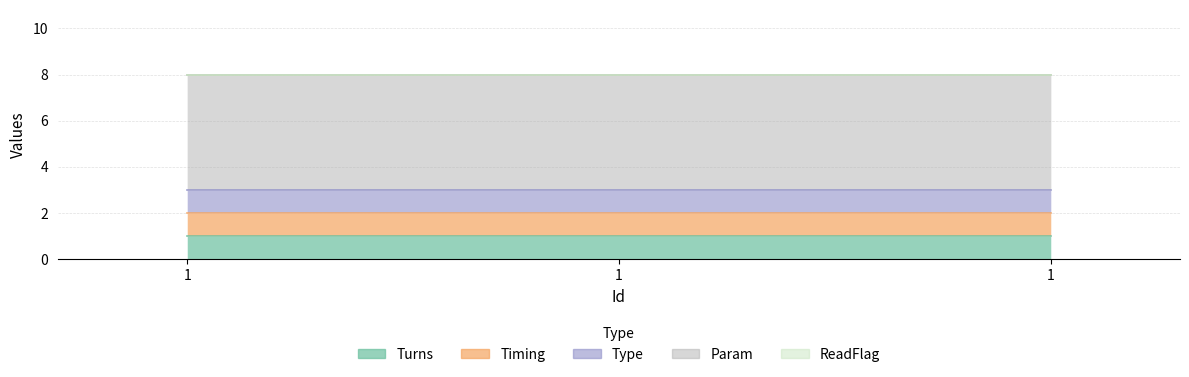

Which category has the highest value in the ReadFlag series?

1